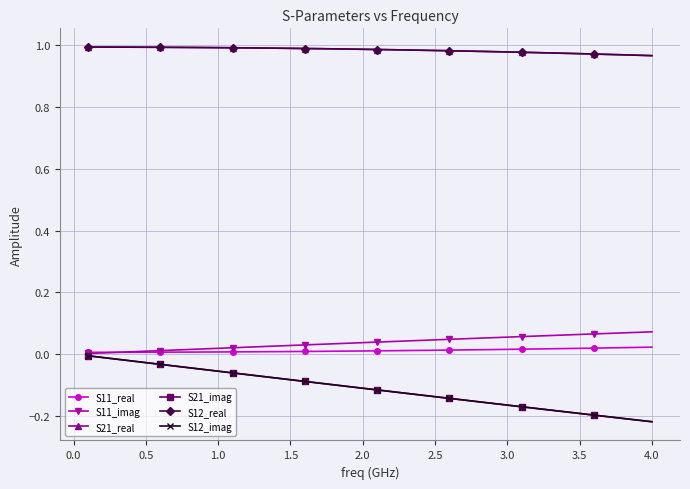

What is the sum of all S11_imag values?

1.5